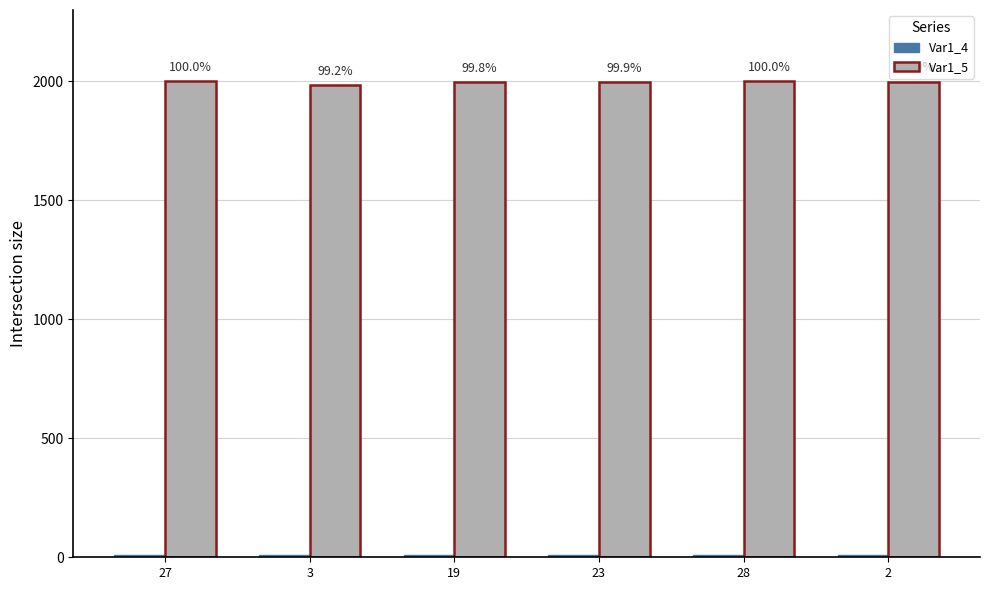

How many groups of bars are there?

6